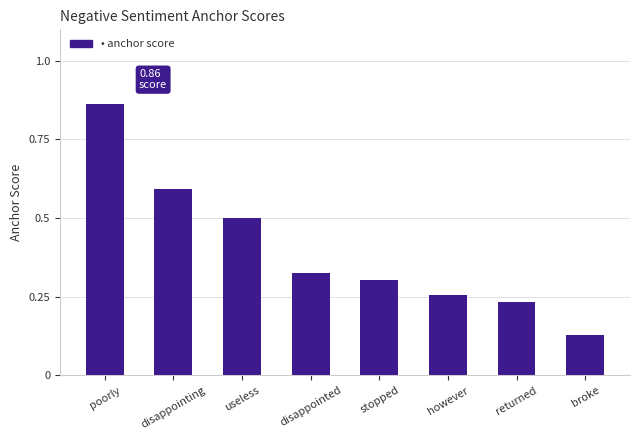

At which label is the value closest to 0?

broke